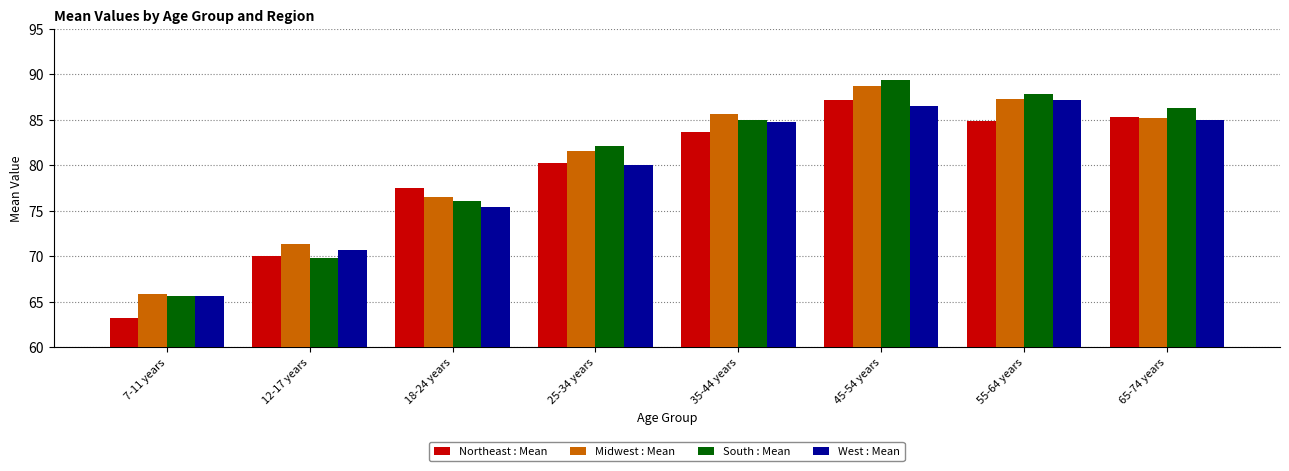

Where is West : Mean nearest to the value 76?

18-24 years